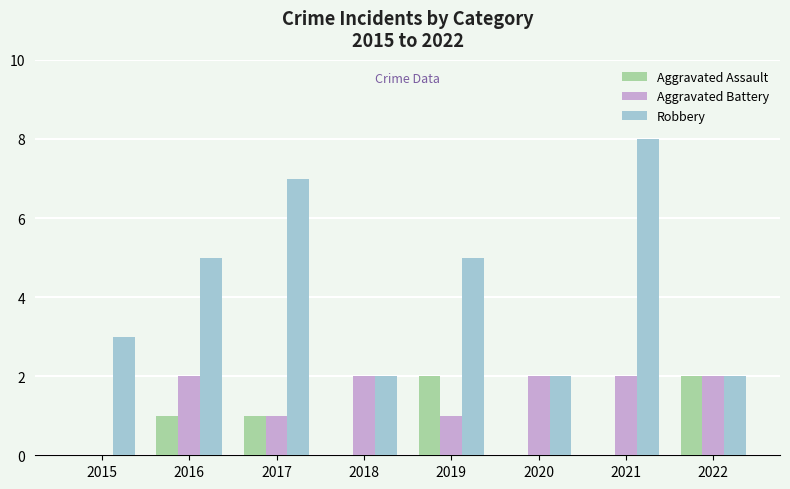

The value of Aggravated Battery at 2021 is 2. True or false?

True